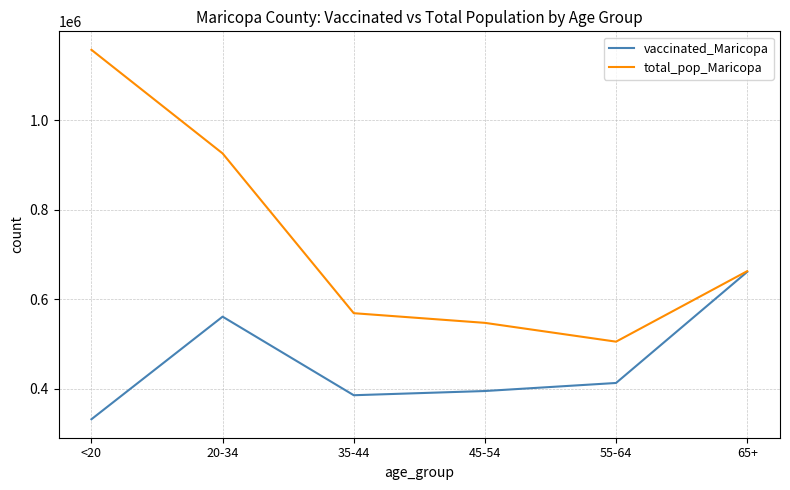

What is the highest value of the vaccinated_Maricopa series?

661212